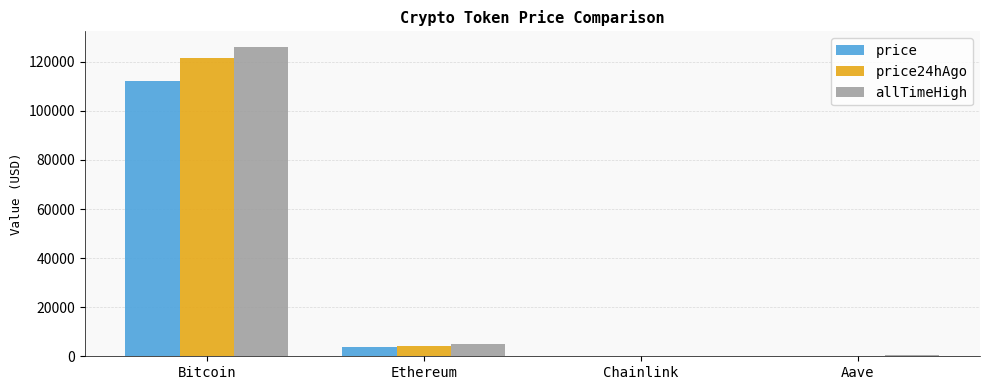

Does the chart contain stacked bars?

No